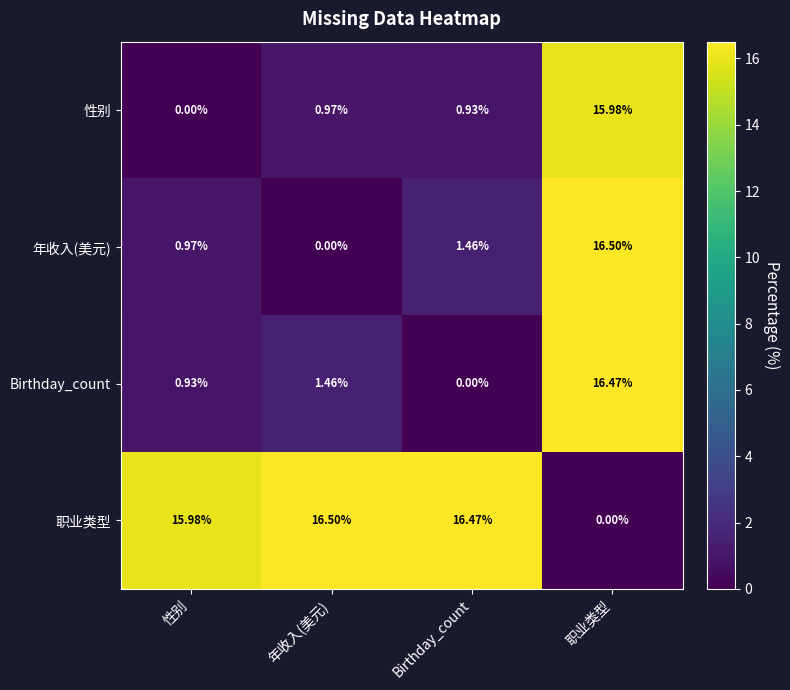

How many data points does each series have?

4